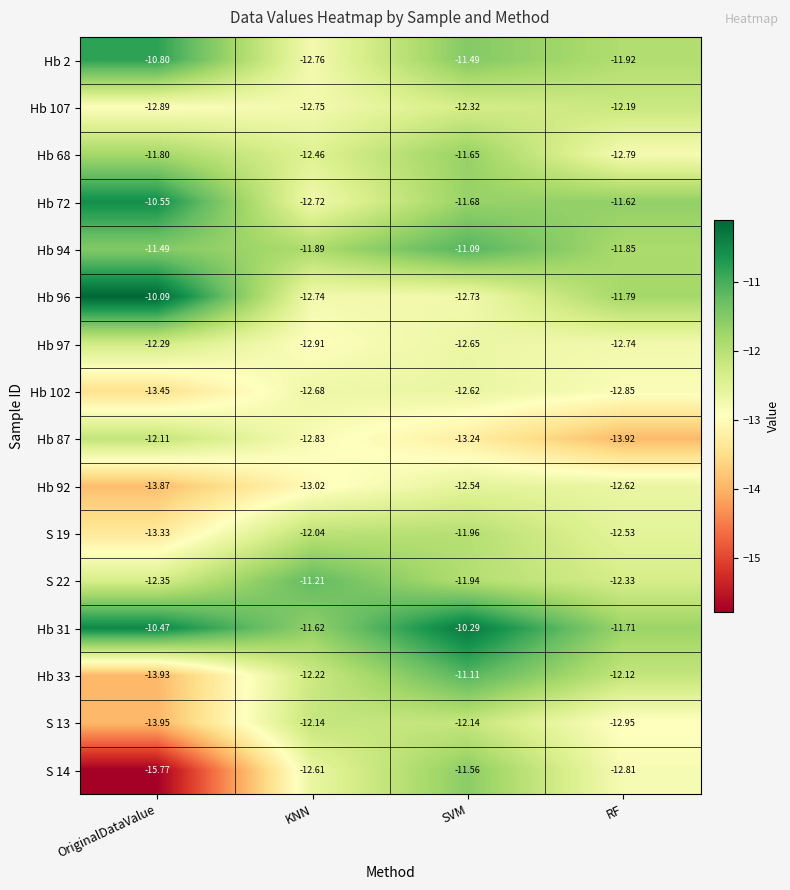

Is the value of S 22 at SVM greater than the value of Hb 97 at OriginalDataValue?

Yes